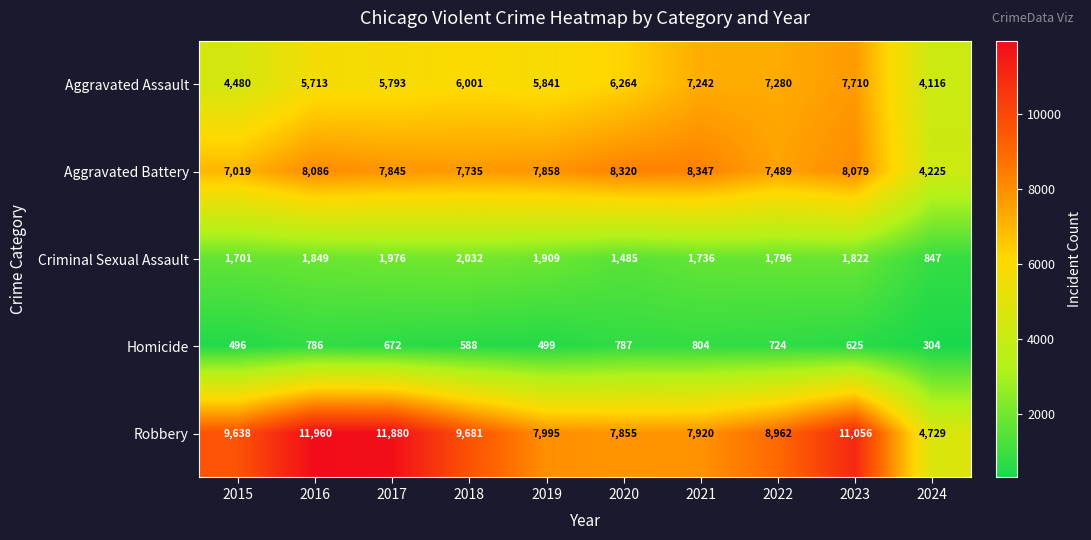

What is the maximum value shown in the chart?

11960